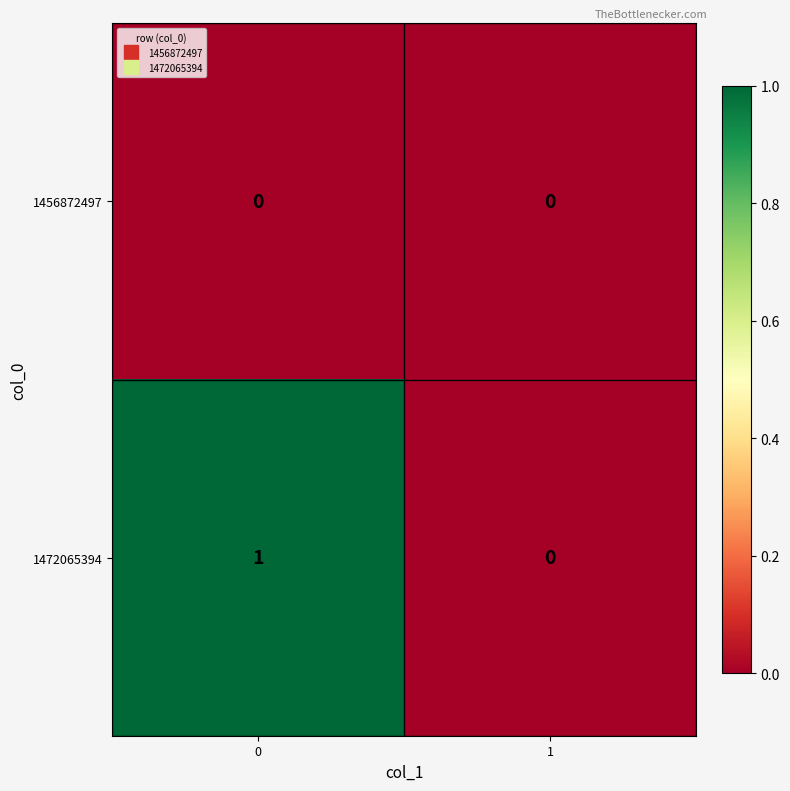

Which series has the largest total across all categories?

1472065394